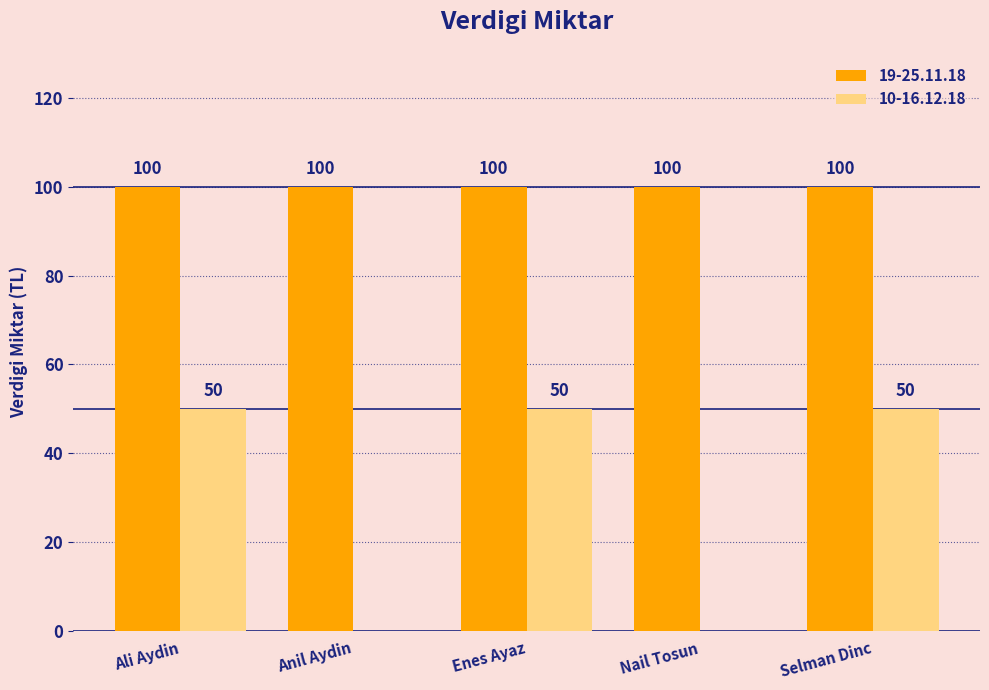

What is the sum of the 10-16.12.18 values at Ali Aydin and Anil Aydin?

50